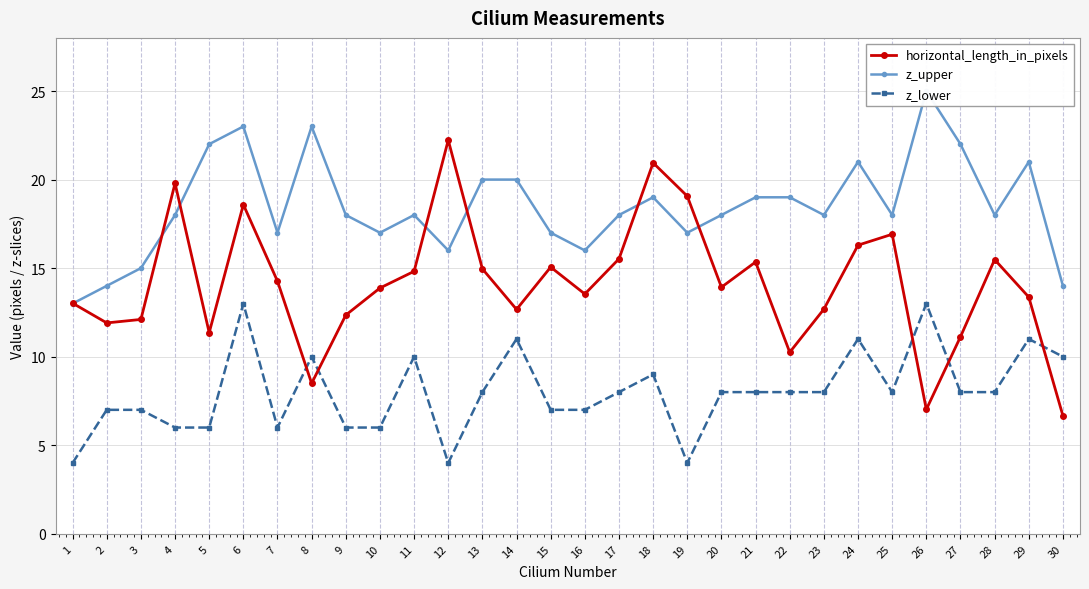

Between 14 and 30, which series saw the biggest shift?

horizontal_length_in_pixels